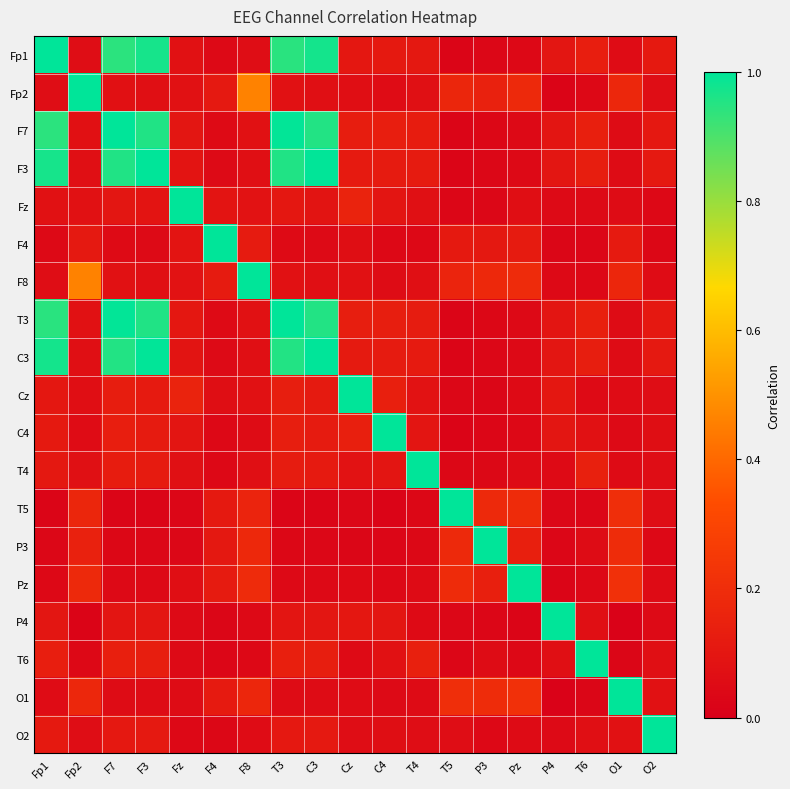

Which label corresponds to the smallest value in the chart?

O1